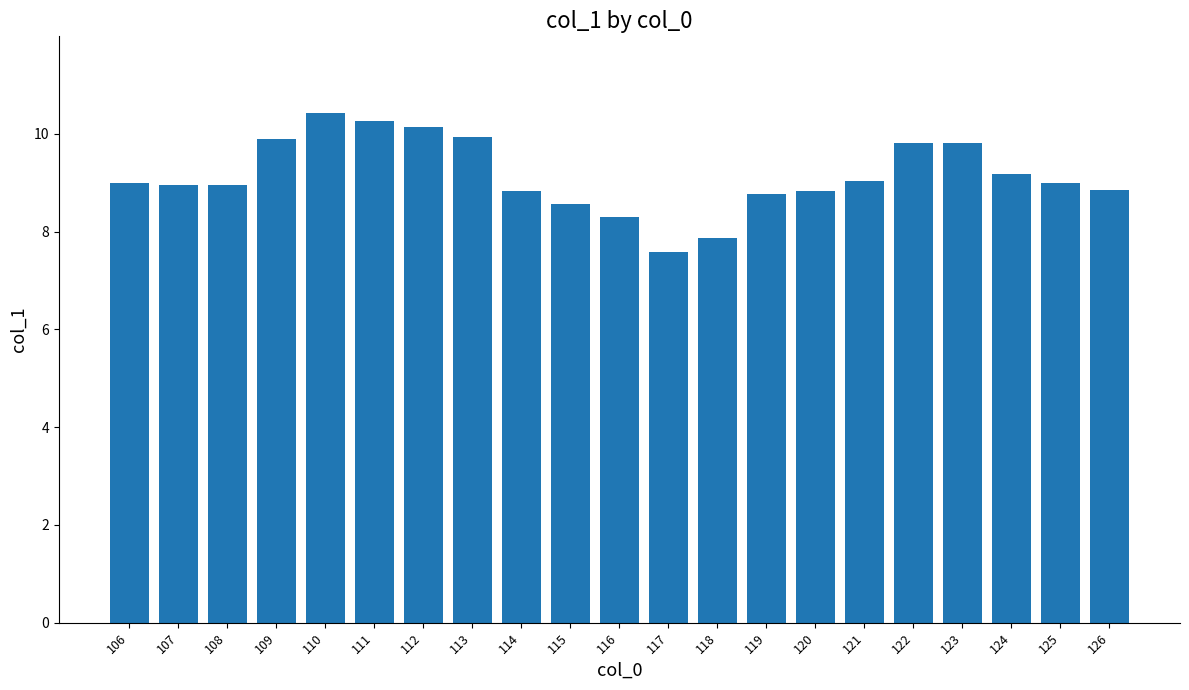

Are the bars horizontal?

No